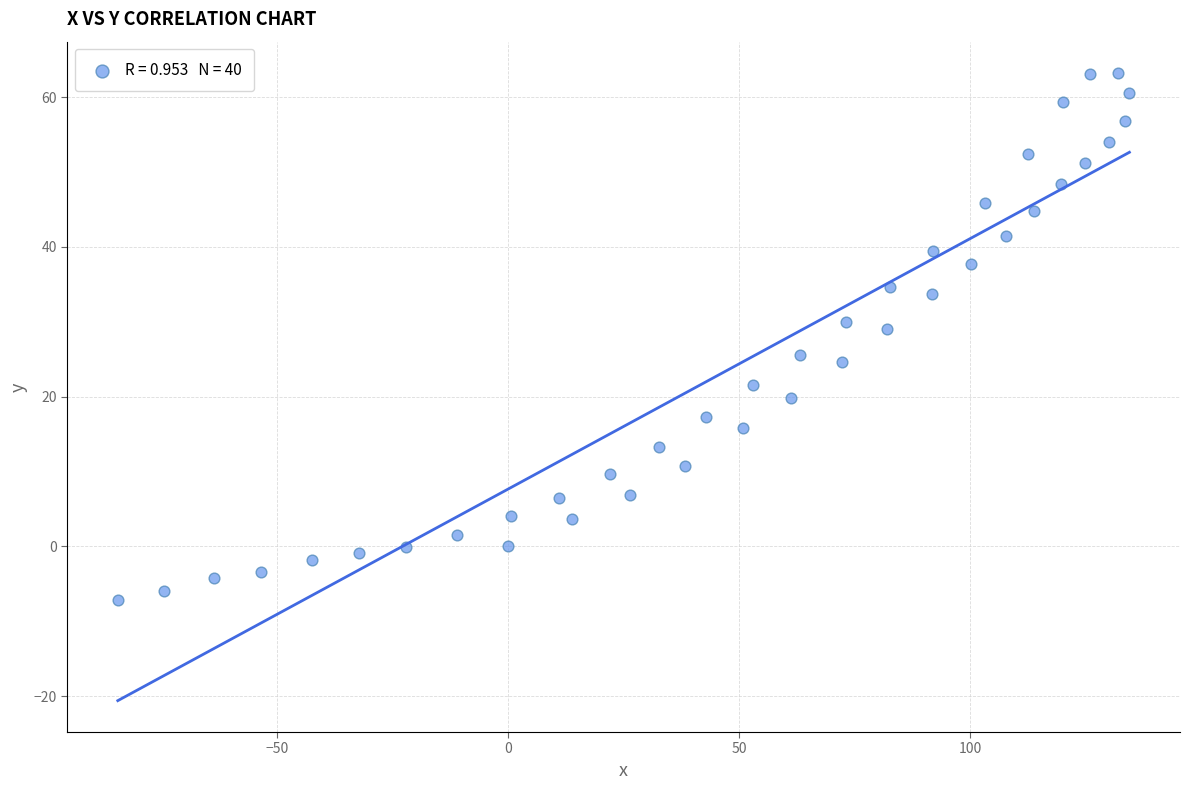

What Y value in the scatter plot is closest to 28?

29.0